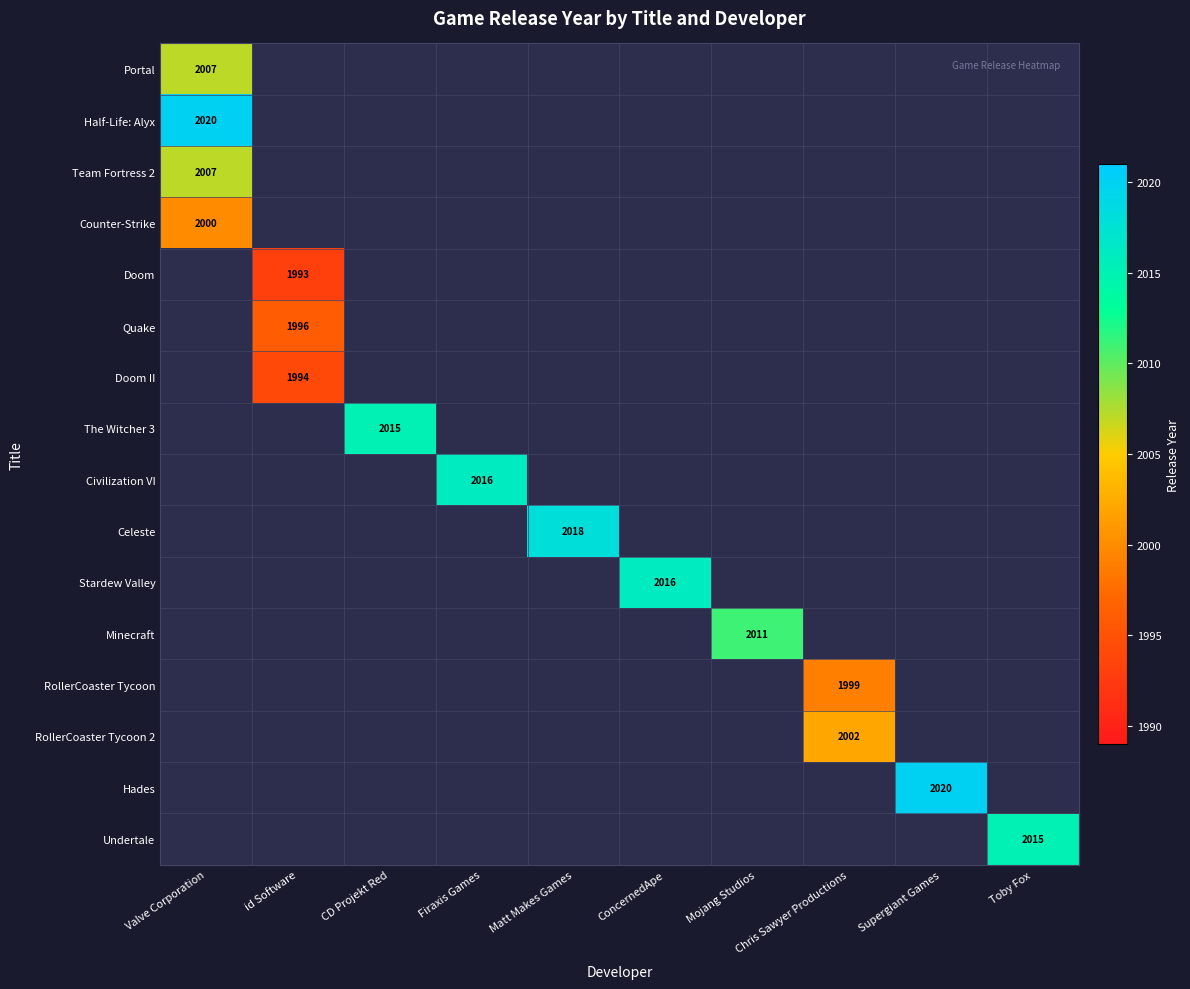

The Doom series shows 1235 at Mojang Studios. True or false?

False